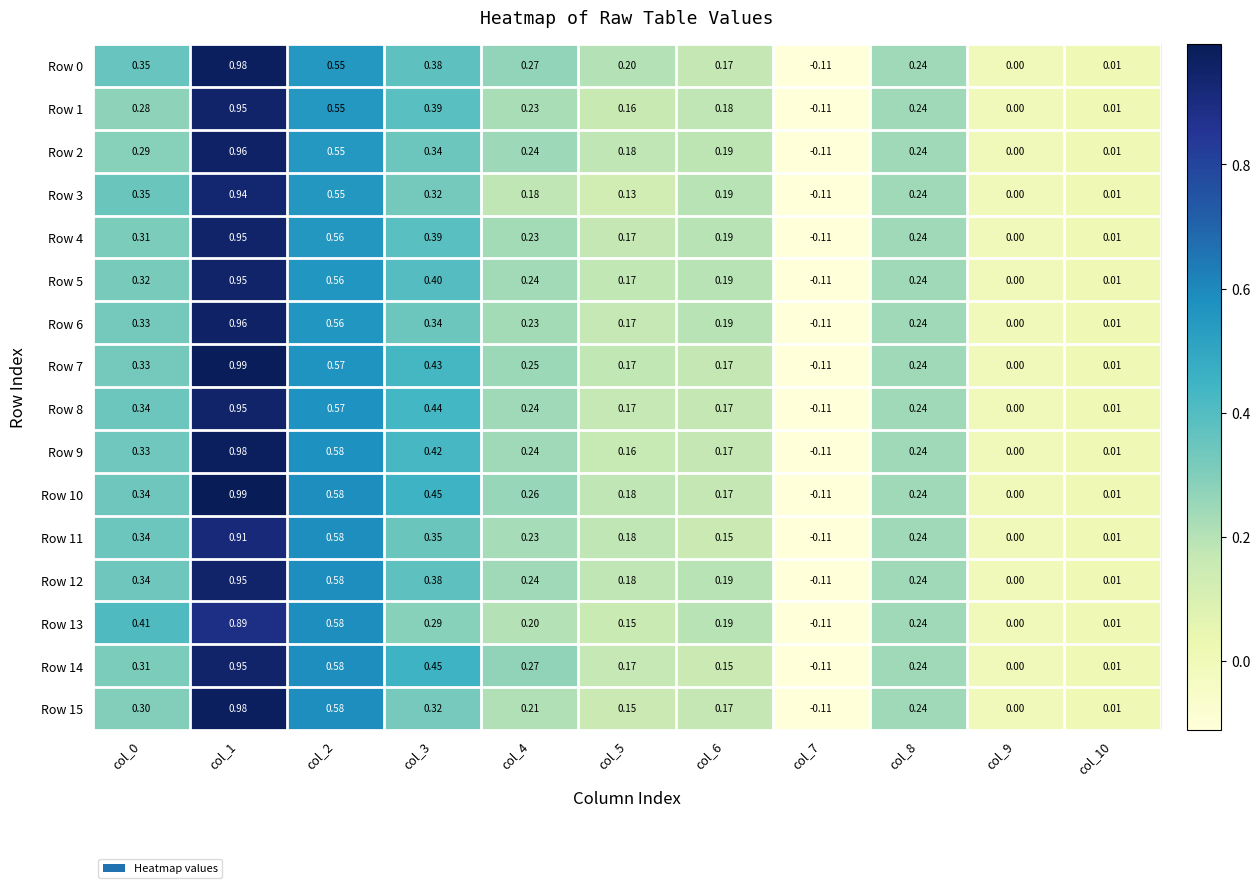

Is the value of Row 6 at col_7 greater than the value of Row 9 at col_2?

No